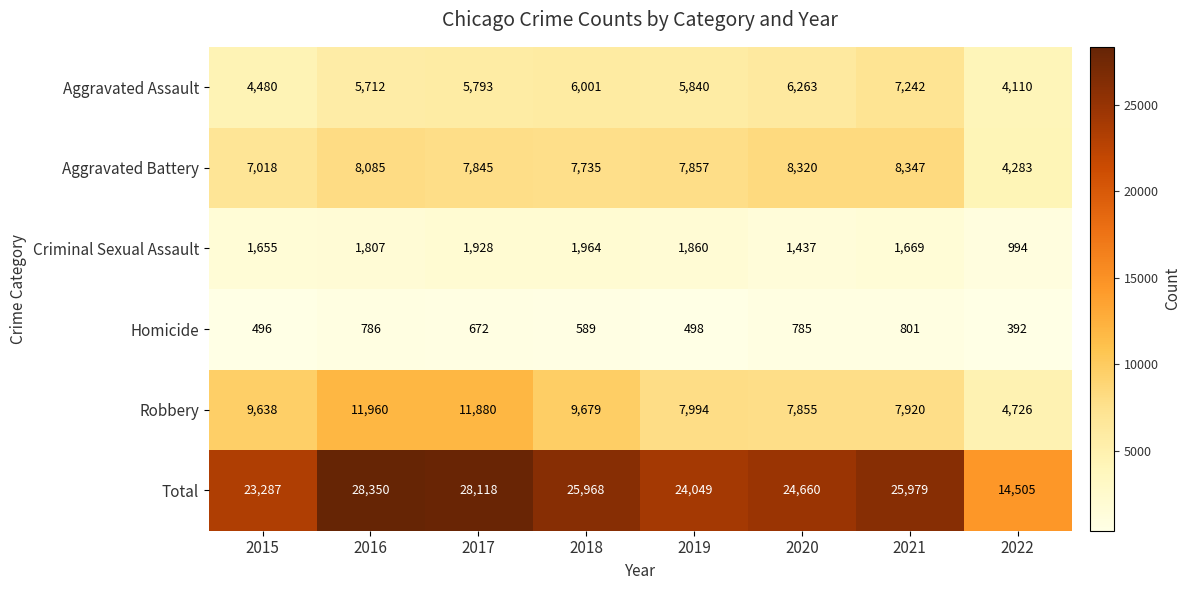

Which series has the largest total across all categories?

Total